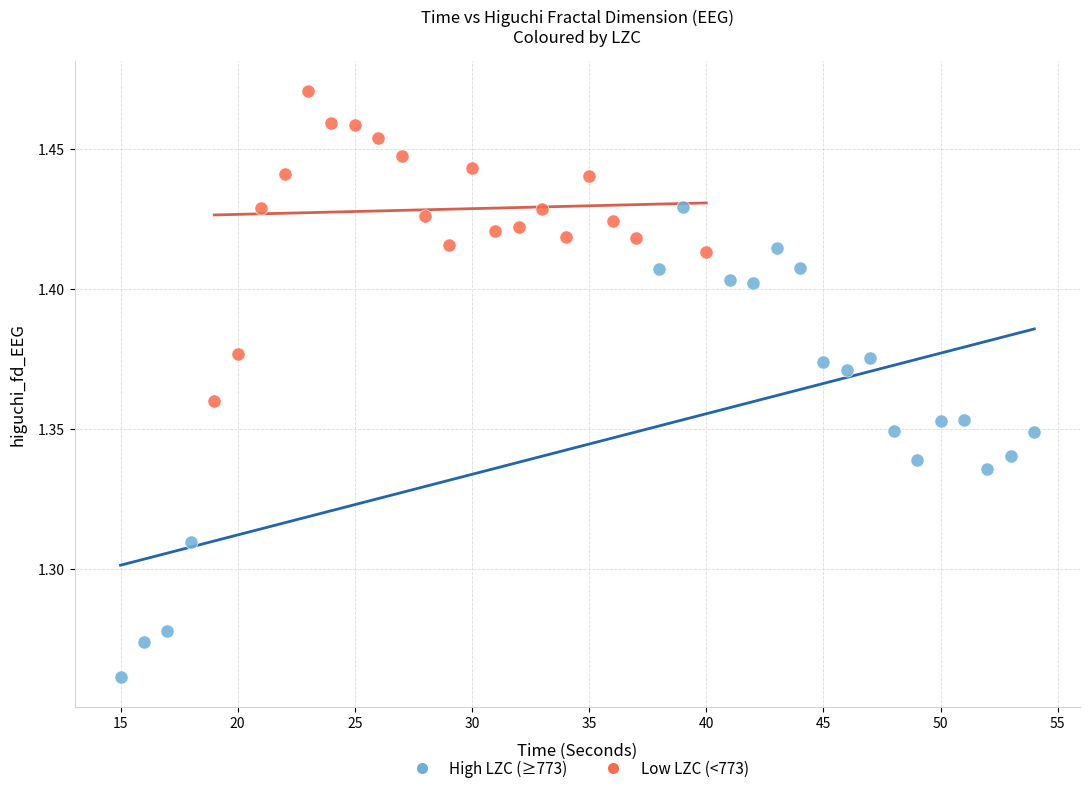

Which series contains the highest Y value?

Low LZC (<773)